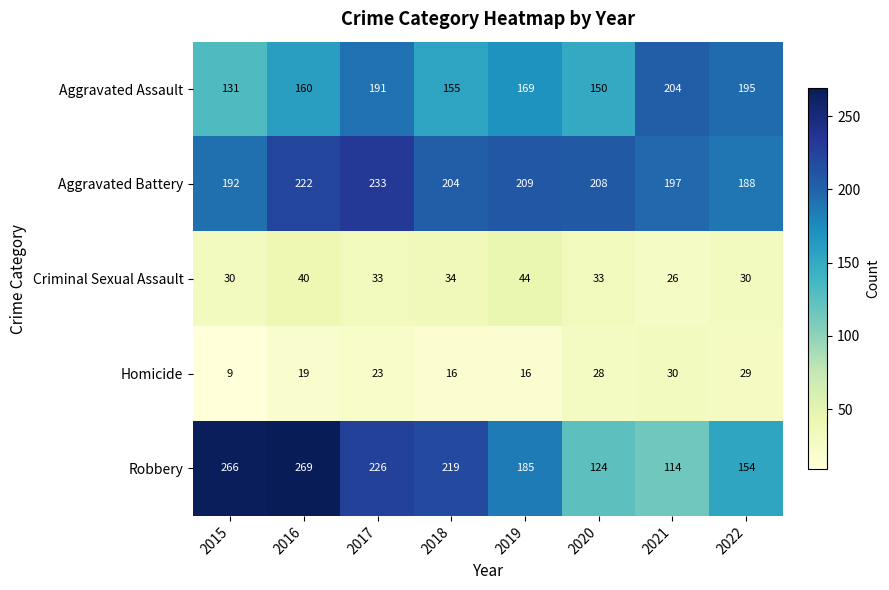

What value does the Criminal Sexual Assault series have at 2016?

40